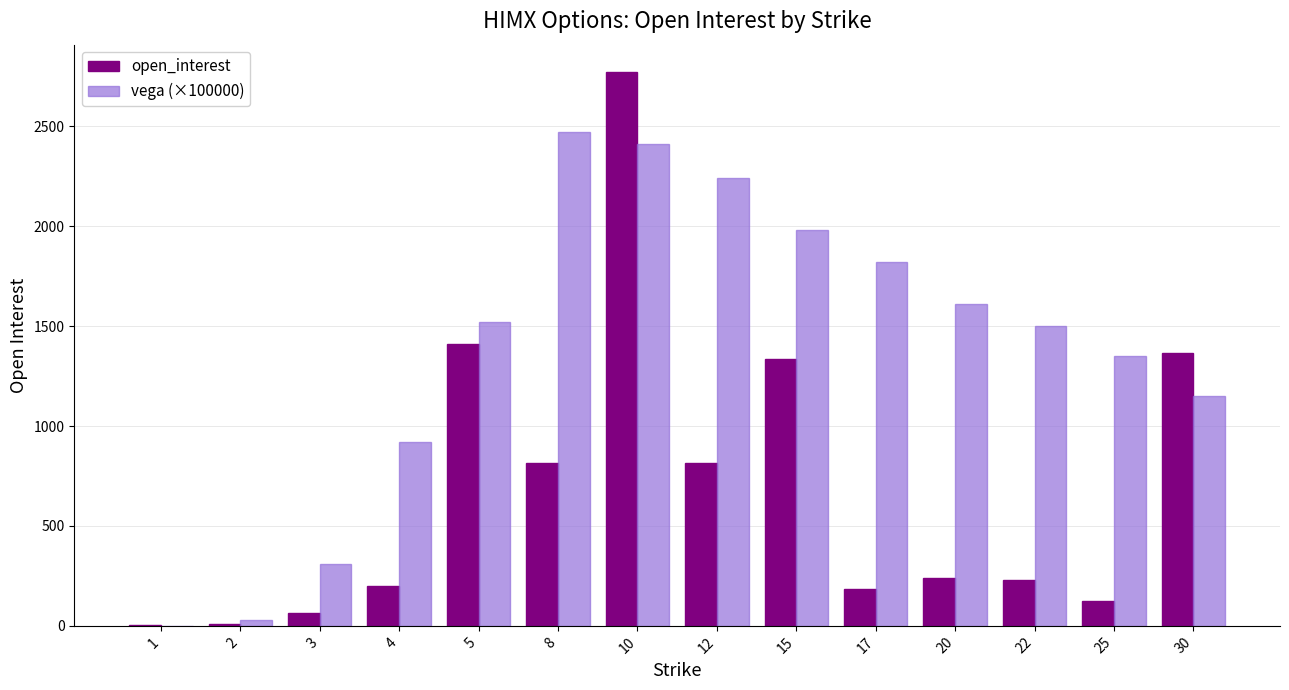

Are the bars horizontal?

No